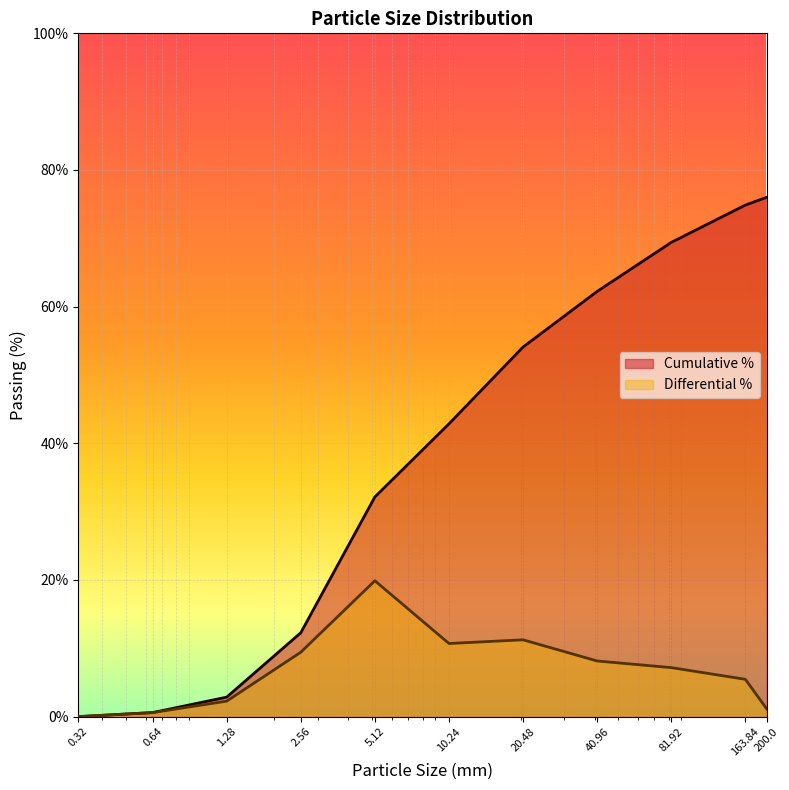

How many interior local valleys does the Differential % series have?

1